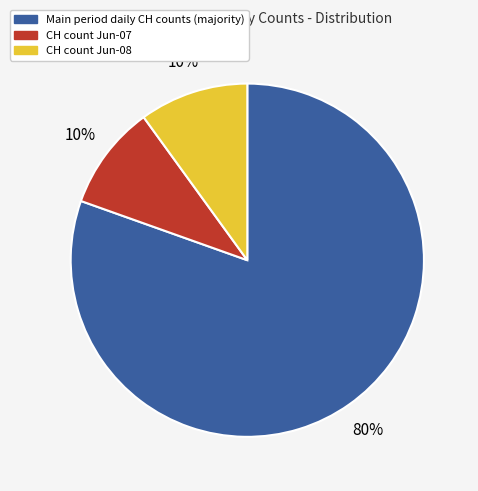

To the nearest percent, what is the average slice percentage?

33%